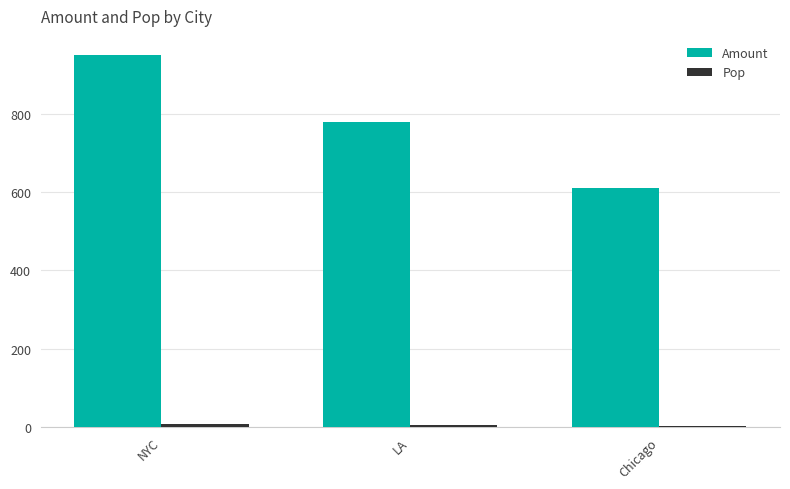

Between NYC and Chicago, which series saw the biggest shift?

Amount